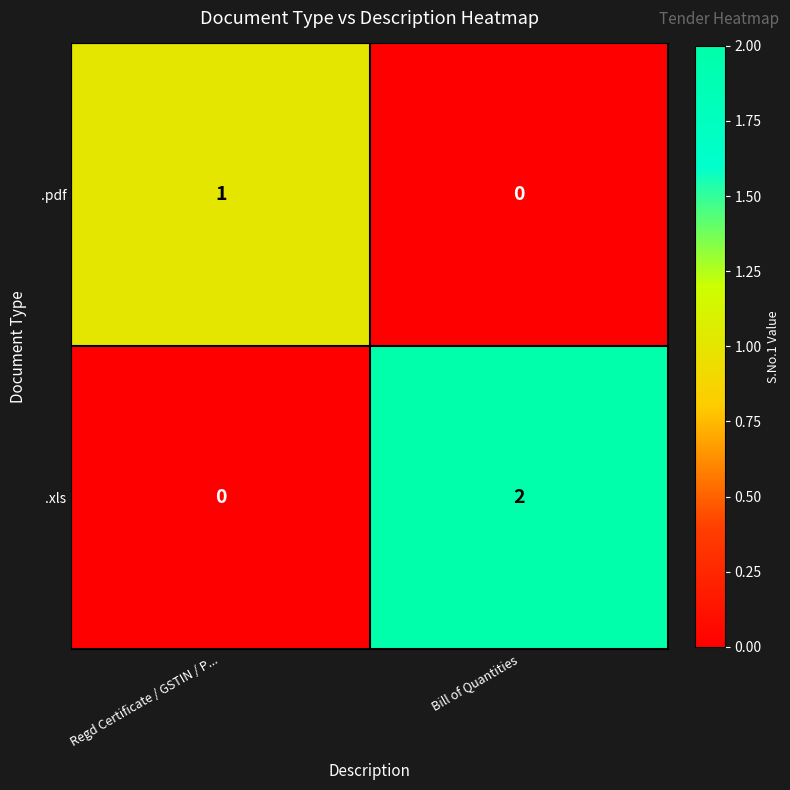

At which label is .xls closest to 1?

Regd Certificate / GSTIN / P...